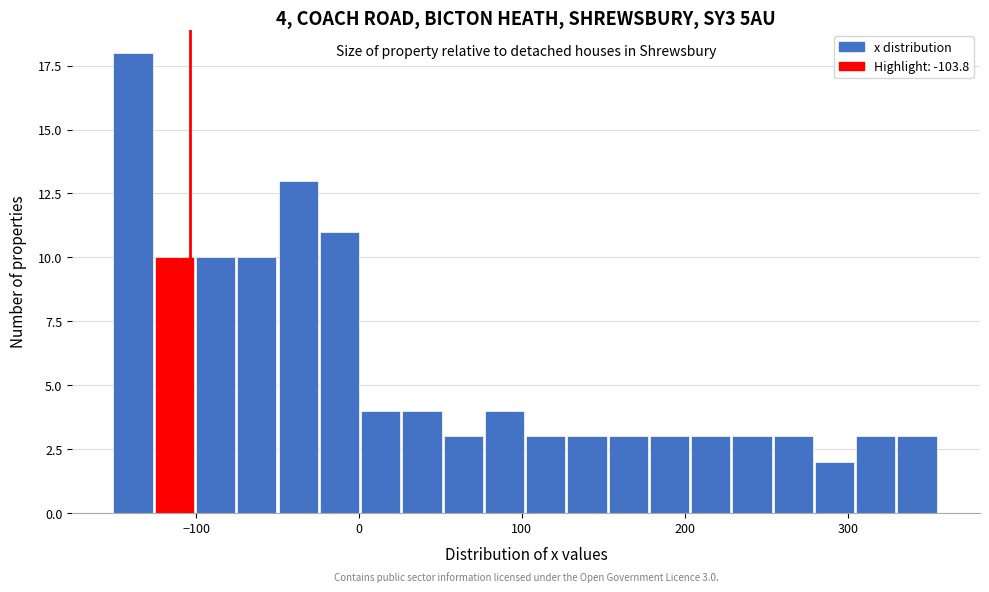

Around what value on the x-axis is the tallest bar? Give the approximate position of its centre, as read against the axis.

-140